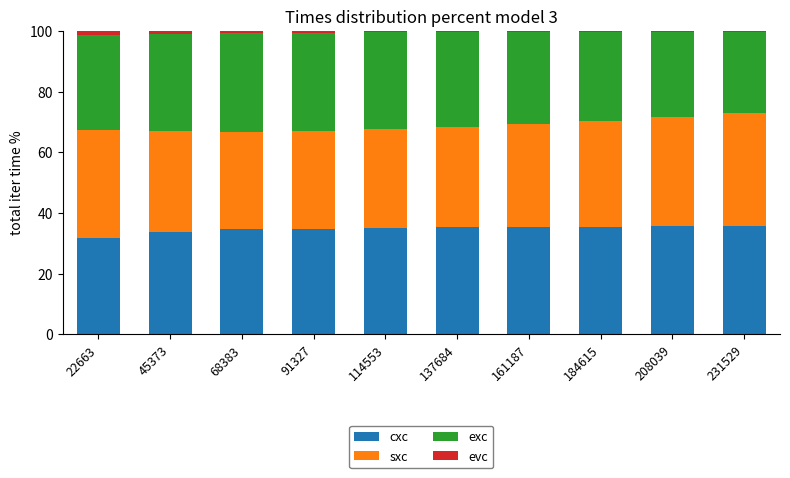

What is the highest value of the cxc series?

35.8